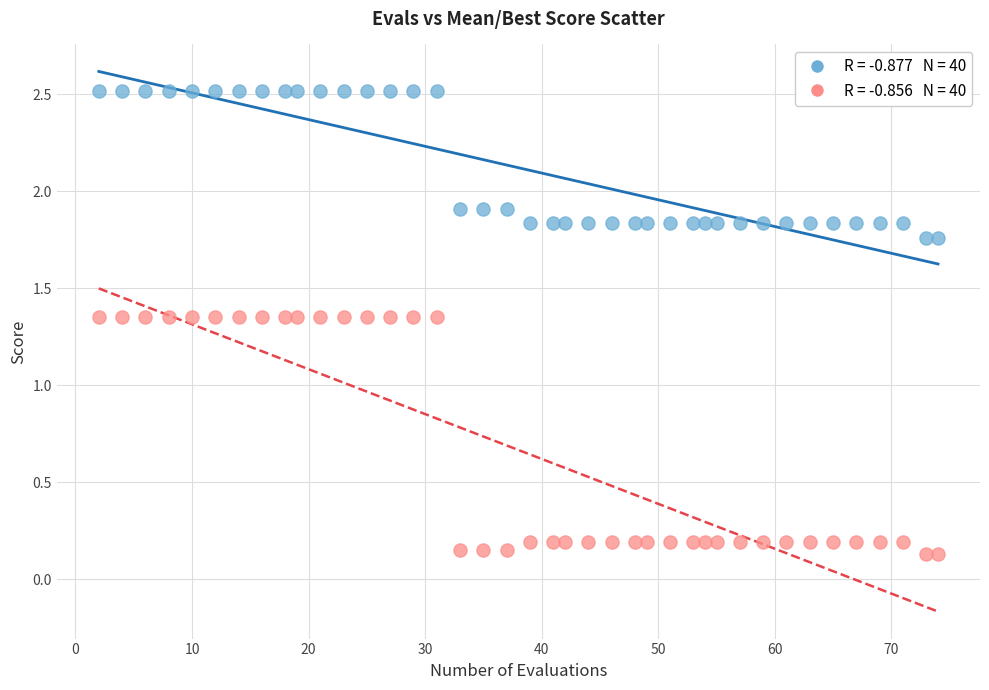

Across all data points, what is the range of Y values (max minus min)?

2.4